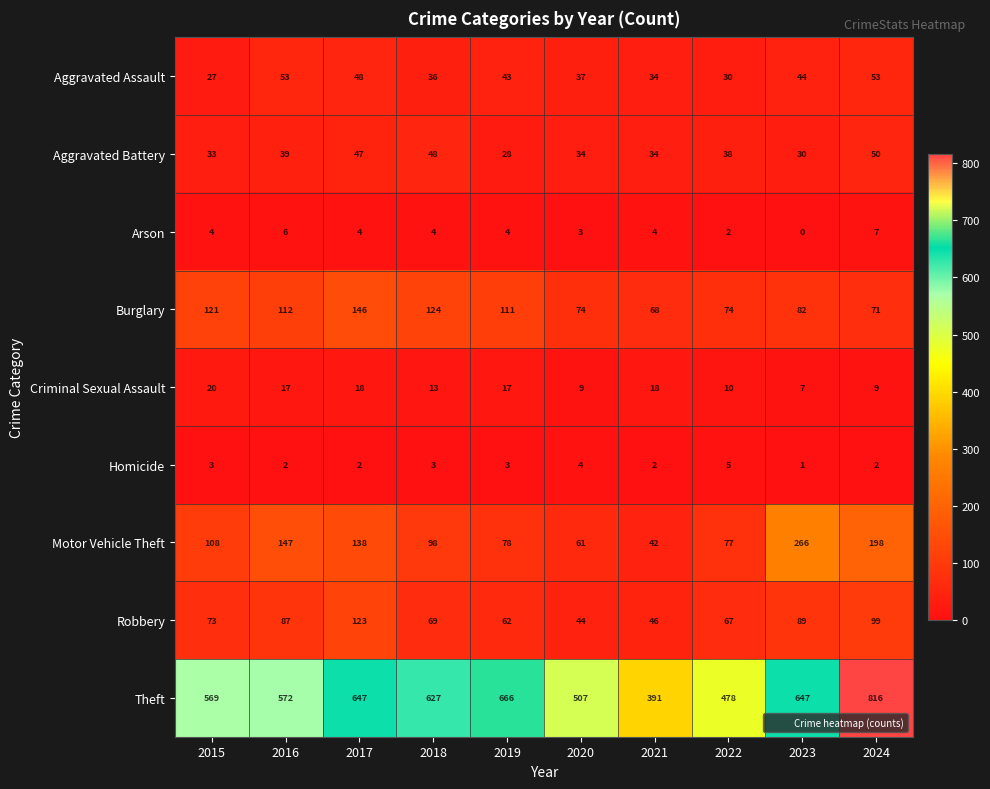

Is it true that Arson equals 4 at 2017?

True